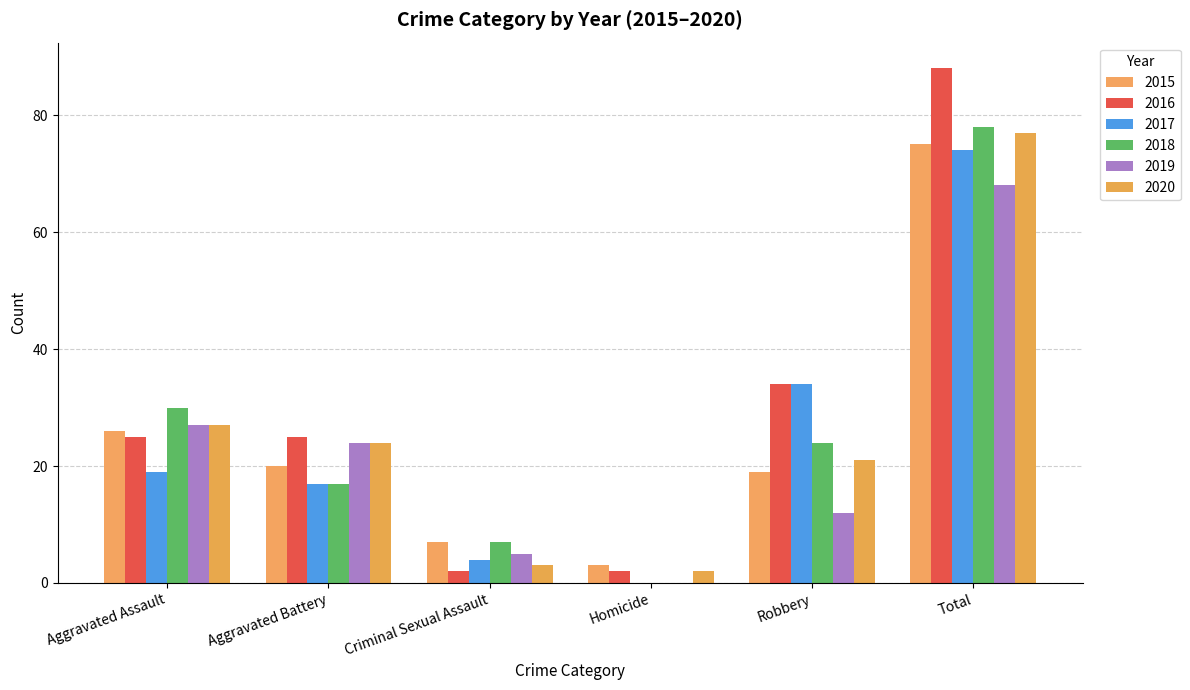

What is the sum of the 2017 values at Homicide and Robbery?

34